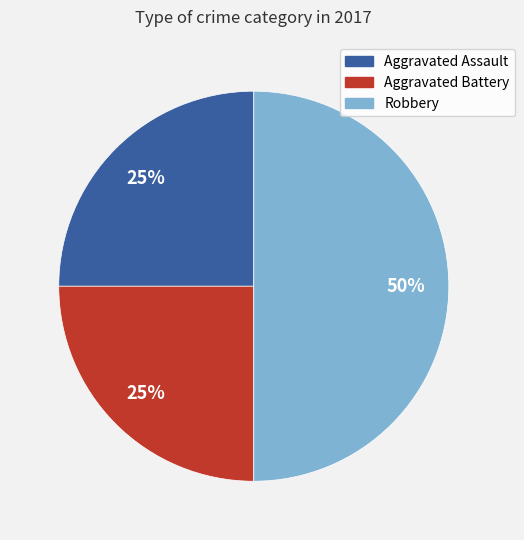

Does Aggravated Battery represent more than half of the total?

No